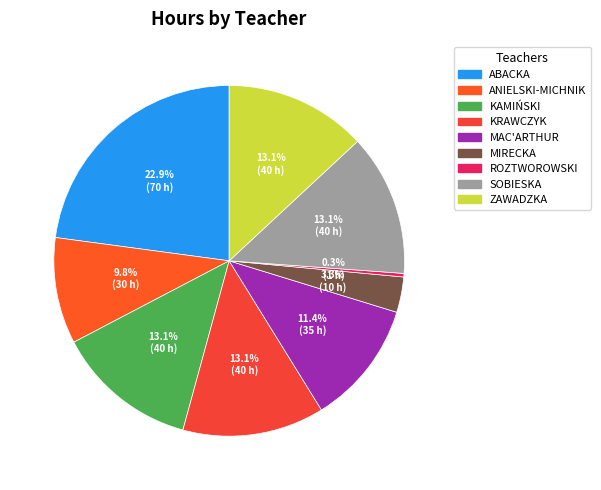

How many slices are in this pie chart?

9